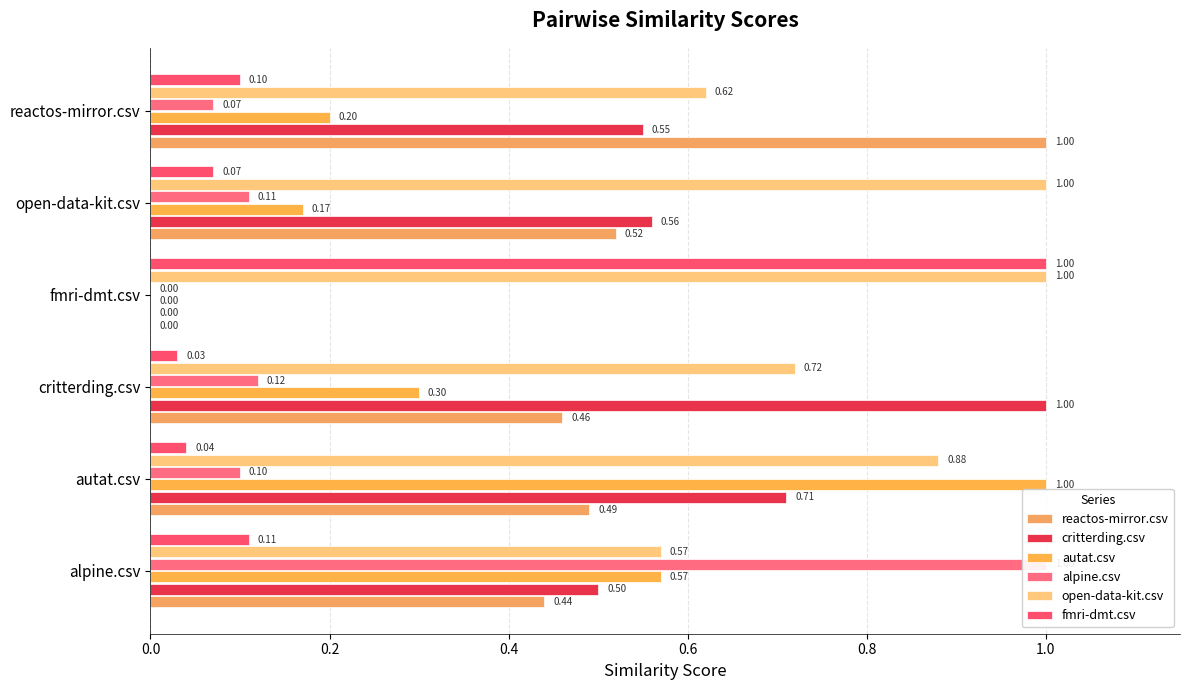

Which series has the largest total across all categories?

open-data-kit.csv